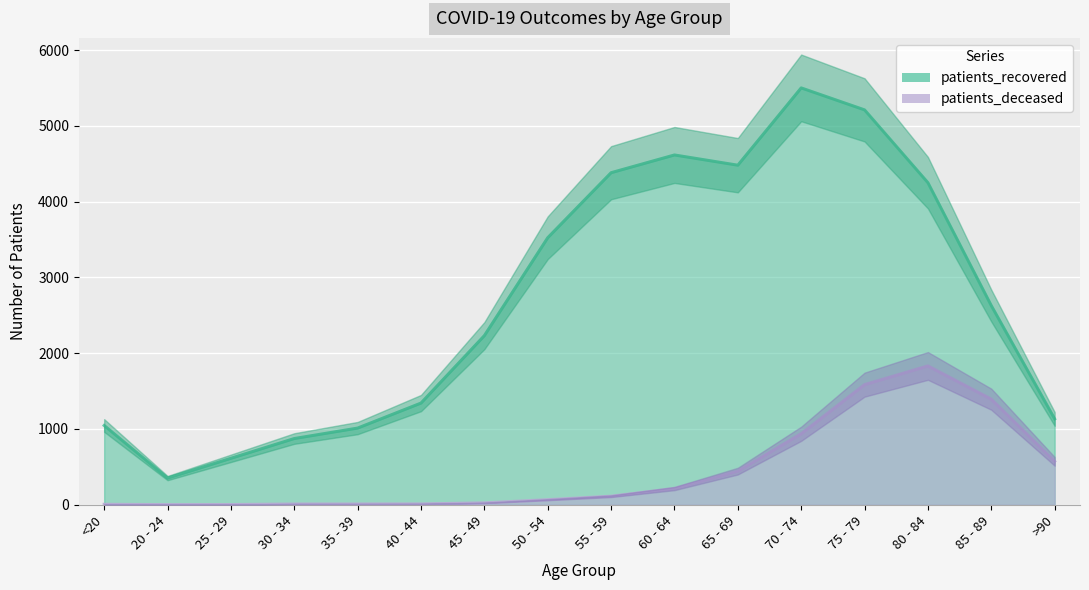

What is the label of the 4th point from the left?

30 - 34